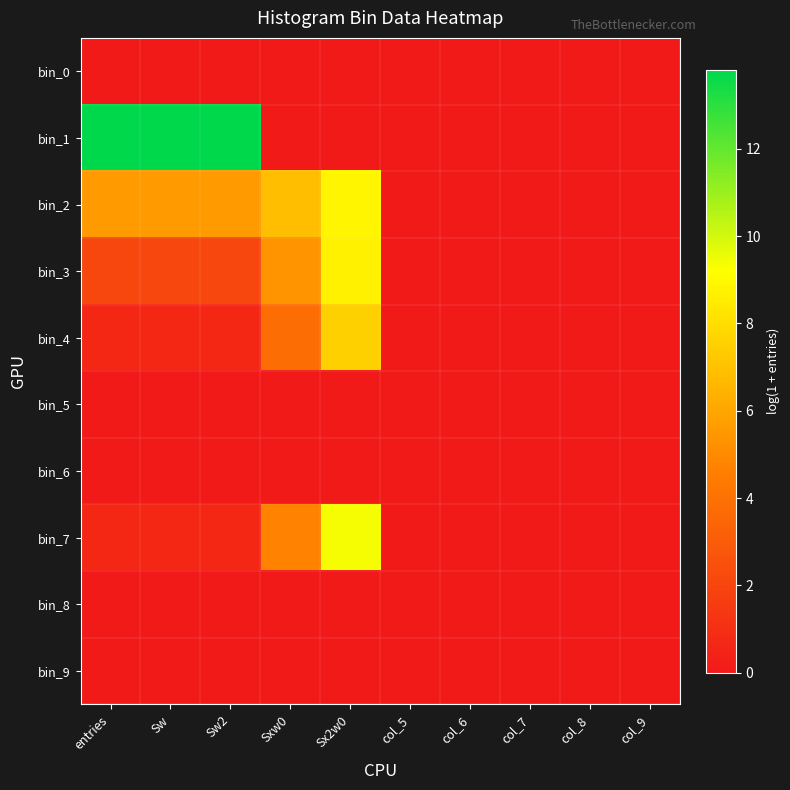

Reading left to right, what are all the values shown in this chart?

bin_0: entries=0.0	Sw=0.0	Sw2=0.0	Sxw0=0.0	Sx2w0=0.0	col_5=0.0	col_6=0.0	col_7=0.0	col_8=0.0	col_9=0.0
bin_1: entries=13.8	Sw=13.8	Sw2=13.8	Sxw0=0.0	Sx2w0=0.0	col_5=0.0	col_6=0.0	col_7=0.0	col_8=0.0	col_9=0.0
bin_2: entries=5.6	Sw=5.6	Sw2=5.6	Sxw0=6.9	Sx2w0=8.9	col_5=0.0	col_6=0.0	col_7=0.0	col_8=0.0	col_9=0.0
bin_3: entries=2.1	Sw=2.1	Sw2=2.1	Sxw0=5.3	Sx2w0=8.7	col_5=0.0	col_6=0.0	col_7=0.0	col_8=0.0	col_9=0.0
bin_4: entries=0.7	Sw=0.7	Sw2=0.7	Sxw0=3.8	Sx2w0=7.5	col_5=0.0	col_6=0.0	col_7=0.0	col_8=0.0	col_9=0.0
bin_5: entries=0.0	Sw=0.0	Sw2=0.0	Sxw0=0.0	Sx2w0=0.0	col_5=0.0	col_6=0.0	col_7=0.0	col_8=0.0	col_9=0.0
bin_6: entries=0.0	Sw=0.0	Sw2=0.0	Sxw0=0.0	Sx2w0=0.0	col_5=0.0	col_6=0.0	col_7=0.0	col_8=0.0	col_9=0.0
bin_7: entries=0.7	Sw=0.7	Sw2=0.7	Sxw0=4.7	Sx2w0=9.4	col_5=0.0	col_6=0.0	col_7=0.0	col_8=0.0	col_9=0.0
bin_8: entries=0.0	Sw=0.0	Sw2=0.0	Sxw0=0.0	Sx2w0=0.0	col_5=0.0	col_6=0.0	col_7=0.0	col_8=0.0	col_9=0.0
bin_9: entries=0.0	Sw=0.0	Sw2=0.0	Sxw0=0.0	Sx2w0=0.0	col_5=0.0	col_6=0.0	col_7=0.0	col_8=0.0	col_9=0.0